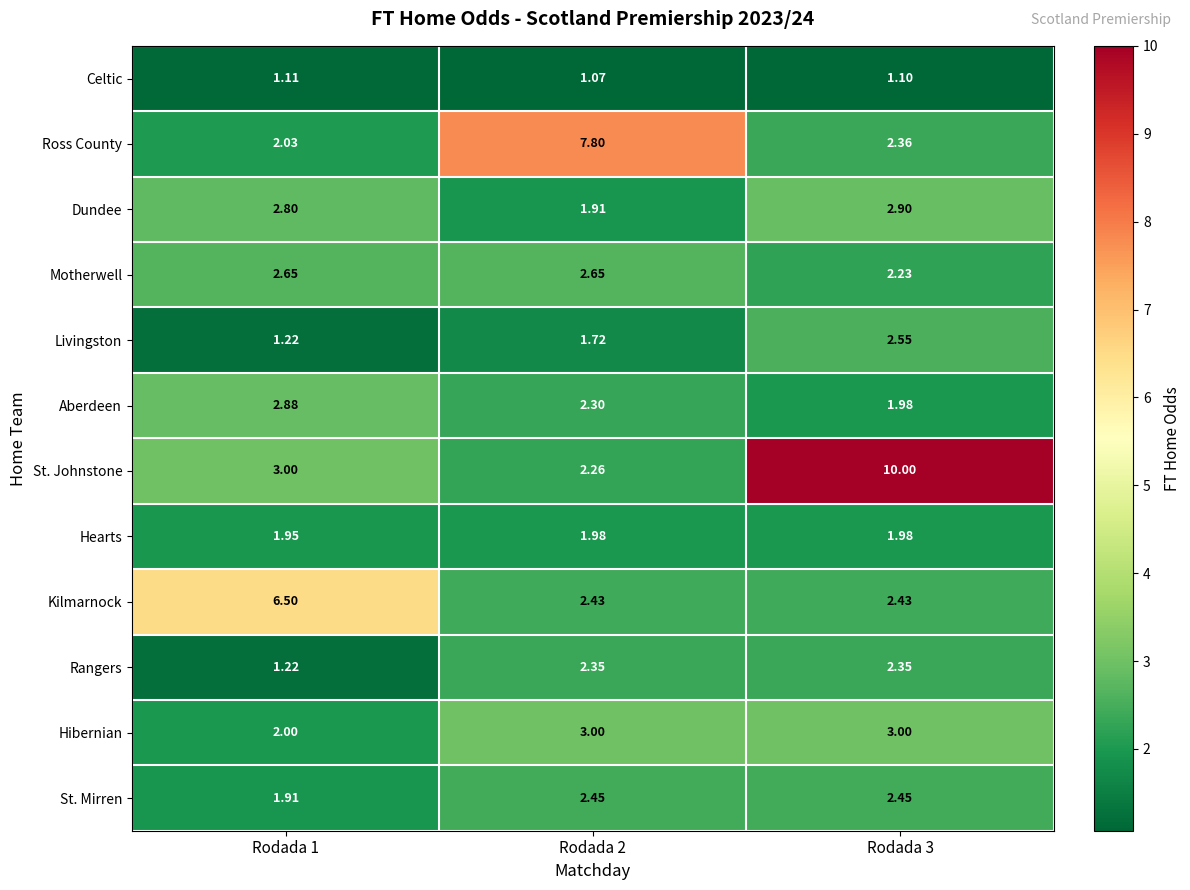

Which series has the widest spread of values?

St. Johnstone